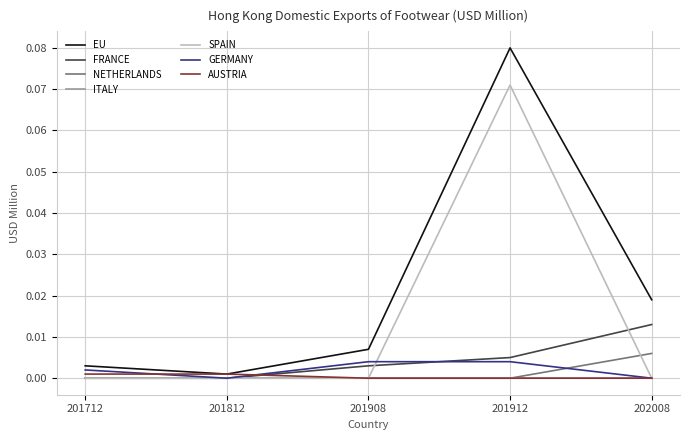

Which series has the largest total across all categories?

EU